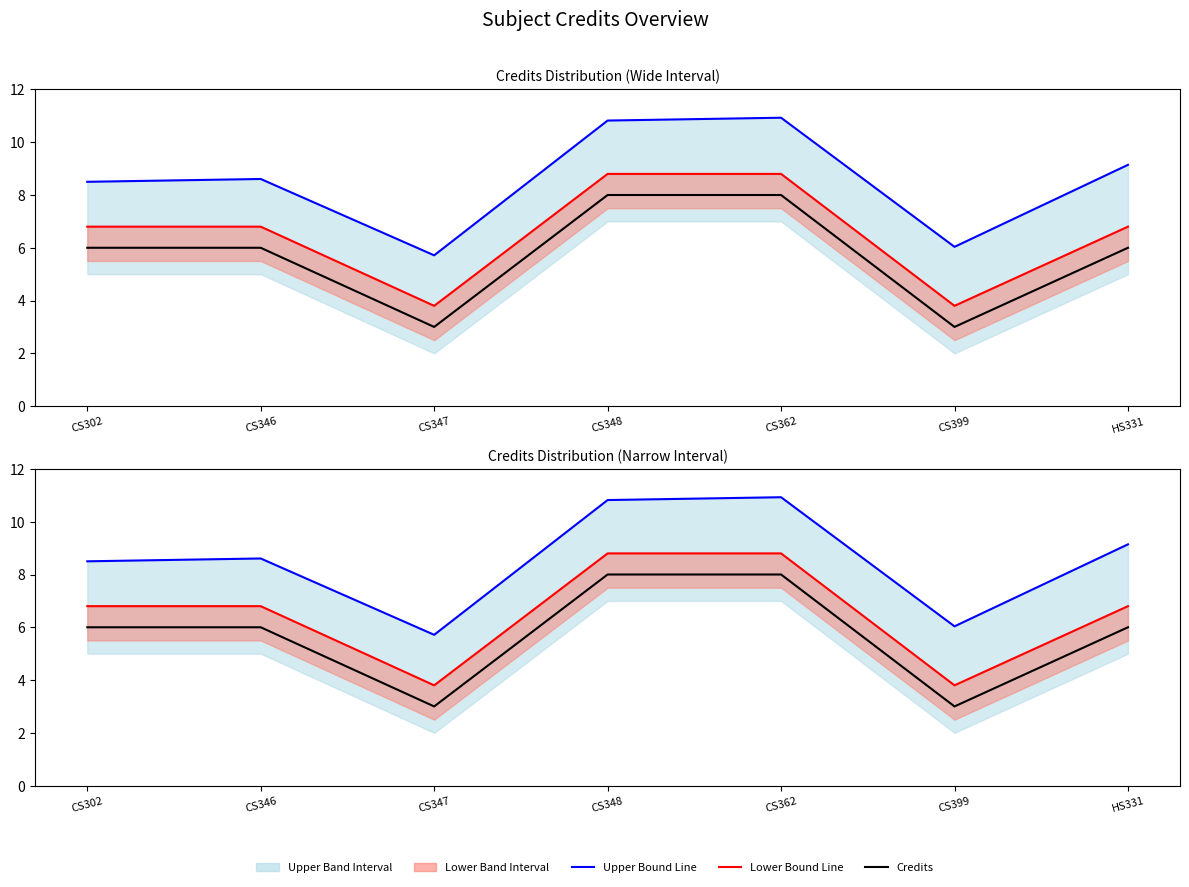

How many data points does each series have?

7